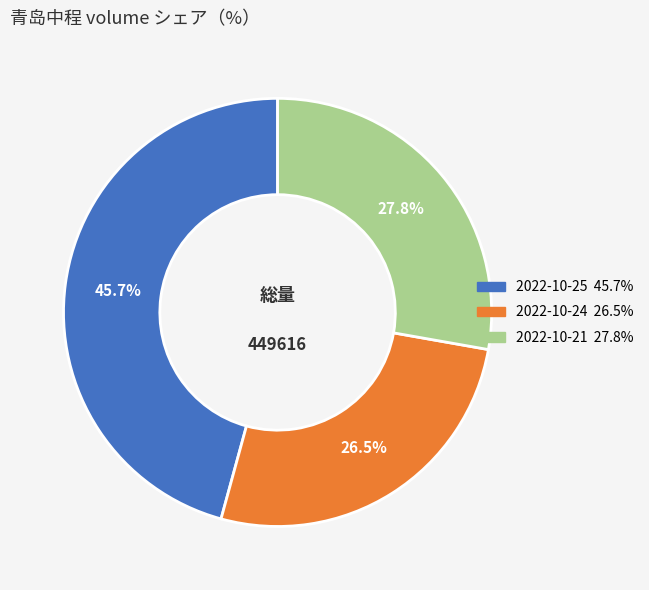

Does any single category account for the majority?

No